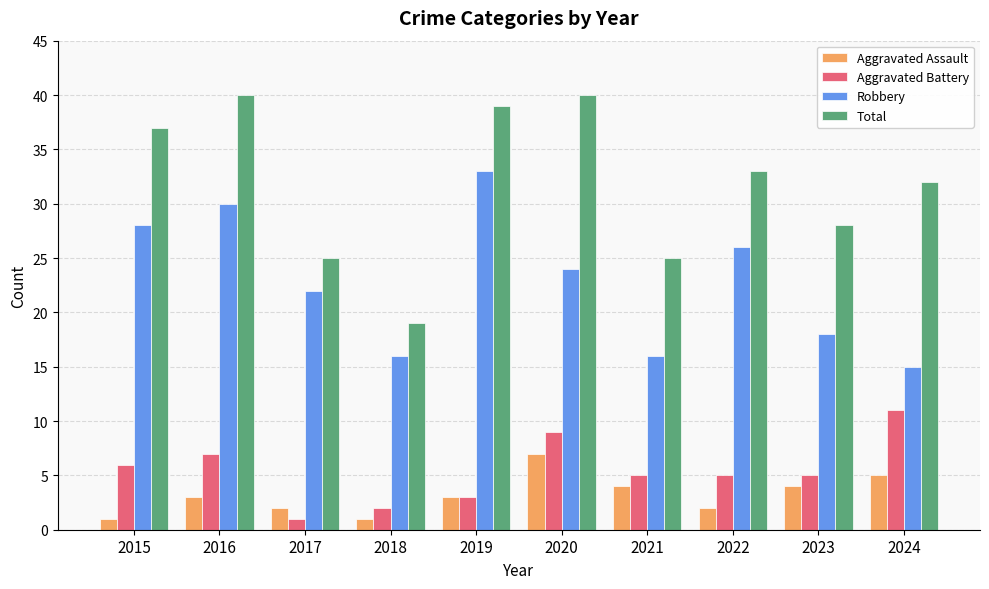

At which label is Aggravated Battery closest to 6?

2015